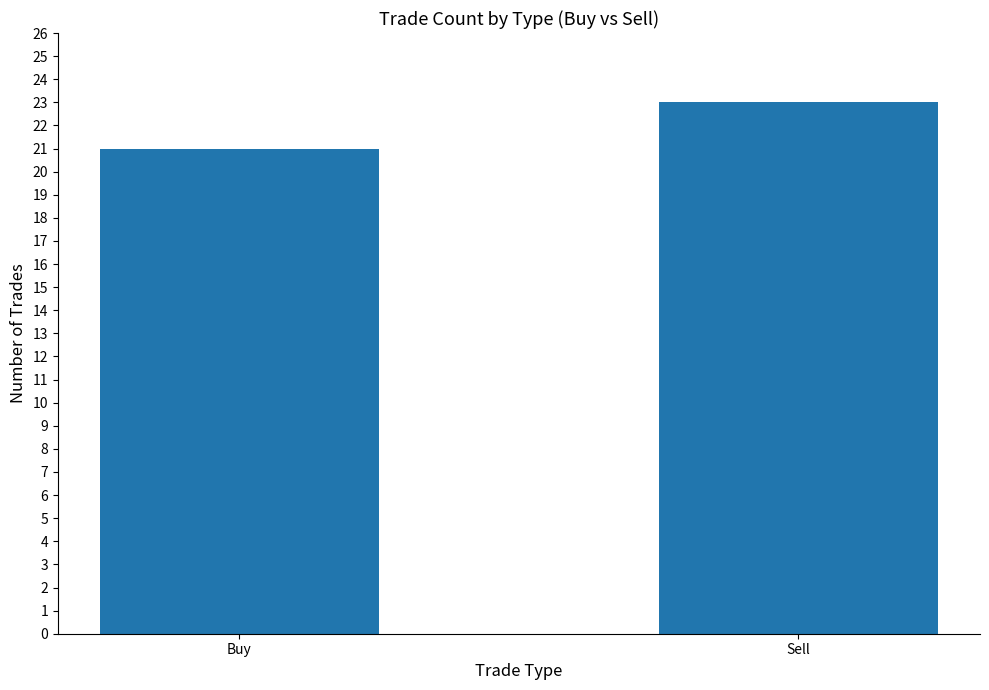

What is the label of the 2nd bar from the right?

Buy